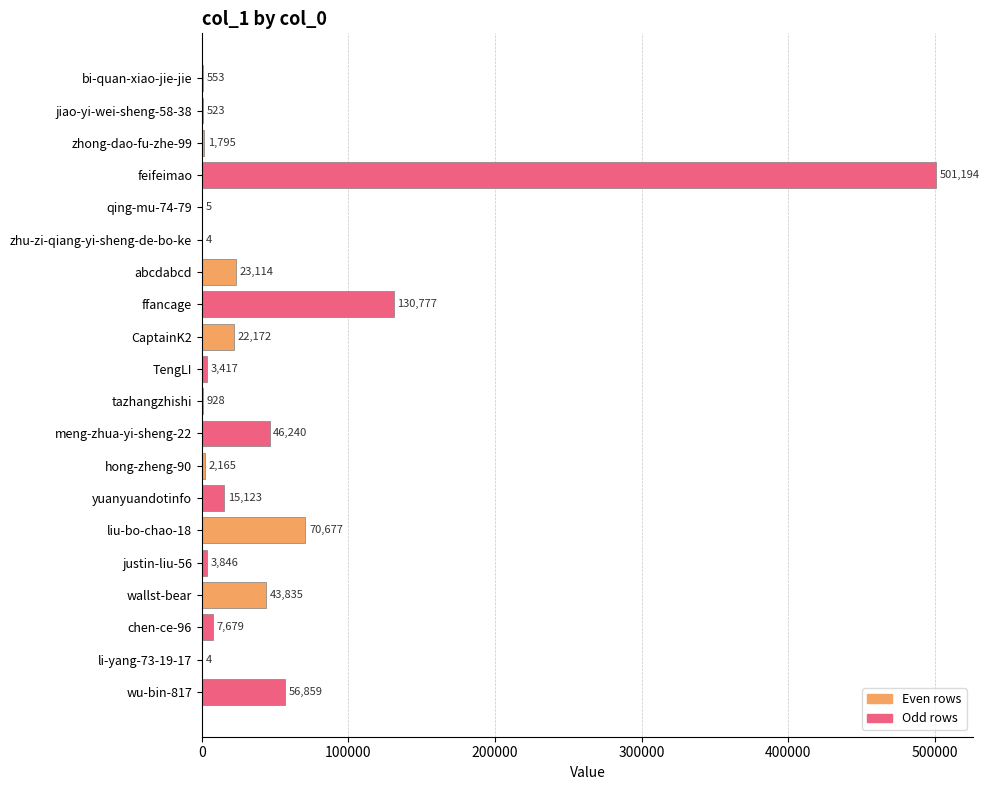

At which label is the value closest to 250599?

ffancage